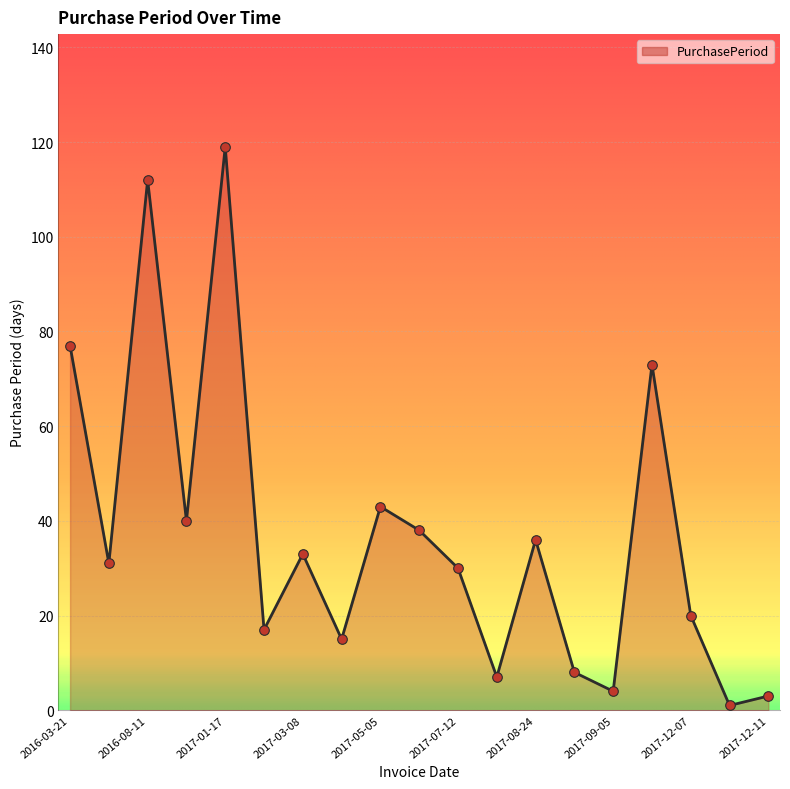

What is the maximum value shown in the chart?

119